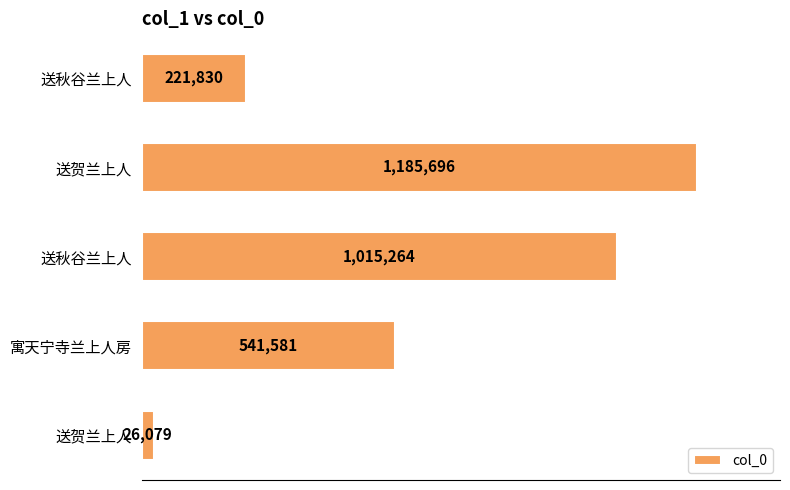

How many values are between 221830 and 1015264?

3